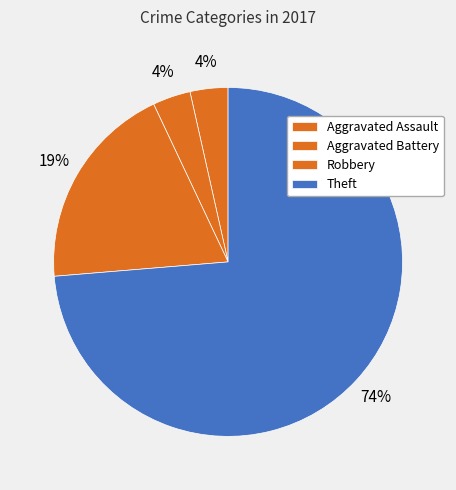

What is the largest slice in the pie chart?

Theft